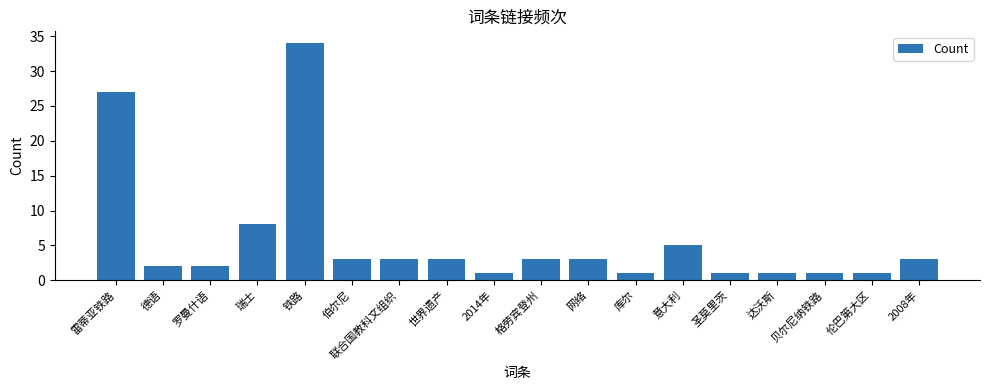

What is the difference between the maximum and second lowest values?

33